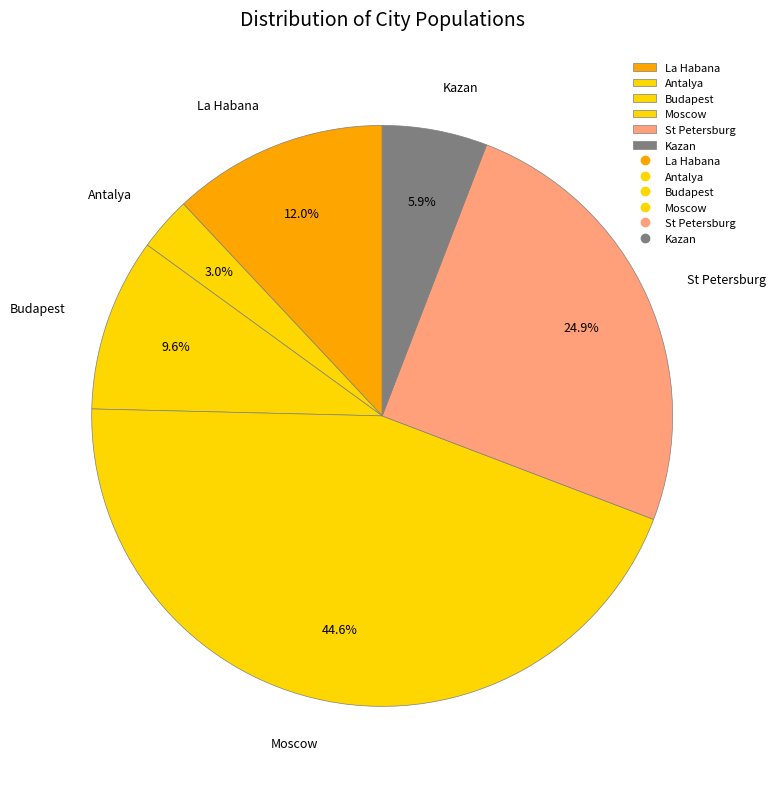

To the nearest percent, what is the combined percentage of Antalya and Kazan?

9%